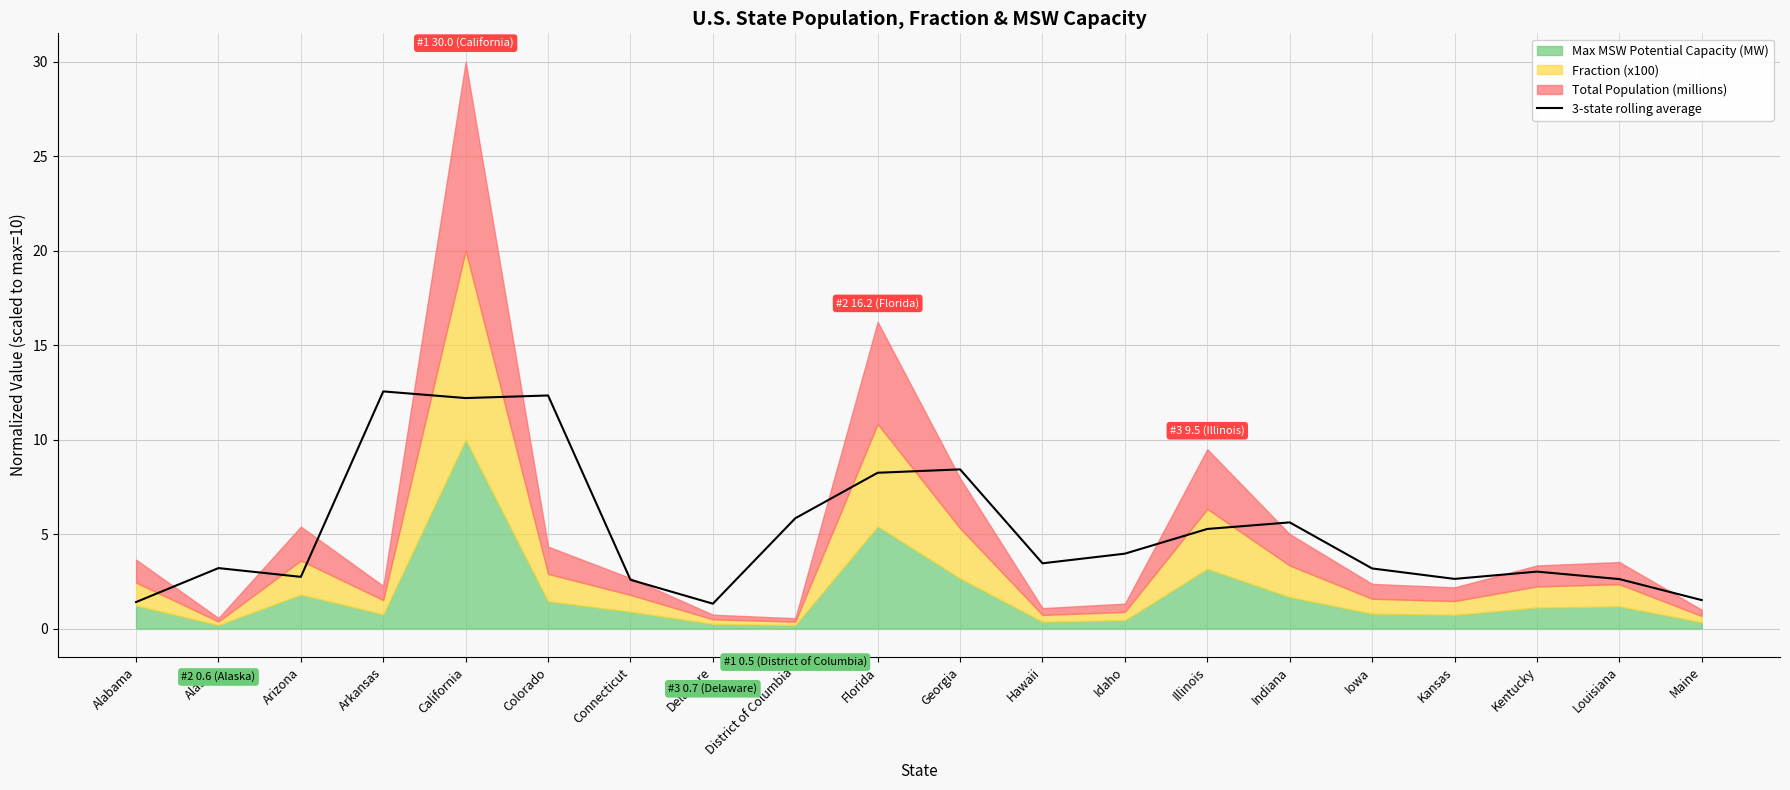

True or false: there are more than 0 points higher than both neighbors.

True